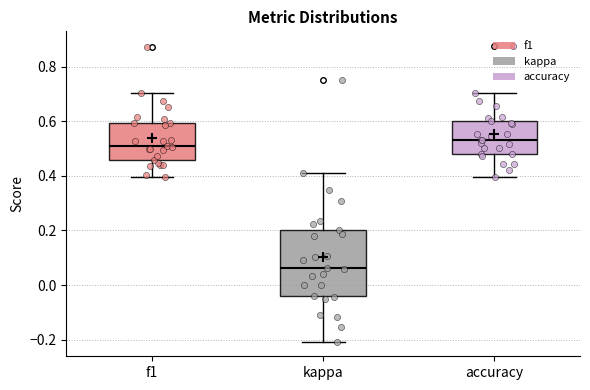

Reading left to right, transcribe this box plot: for each box, give where its median line is, the range the box spans, and where its two whiskers end, as read against the y-axis. The values are not printed on the chart, so give them approximately, as read against the axis.

f1: median 0.50, box 0.46 to 0.60, whiskers 0.40 to 0.70
kappa: median 0.06, box -0.04 to 0.20, whiskers -0.20 to 0.40
accuracy: median 0.54, box 0.48 to 0.60, whiskers 0.40 to 0.70